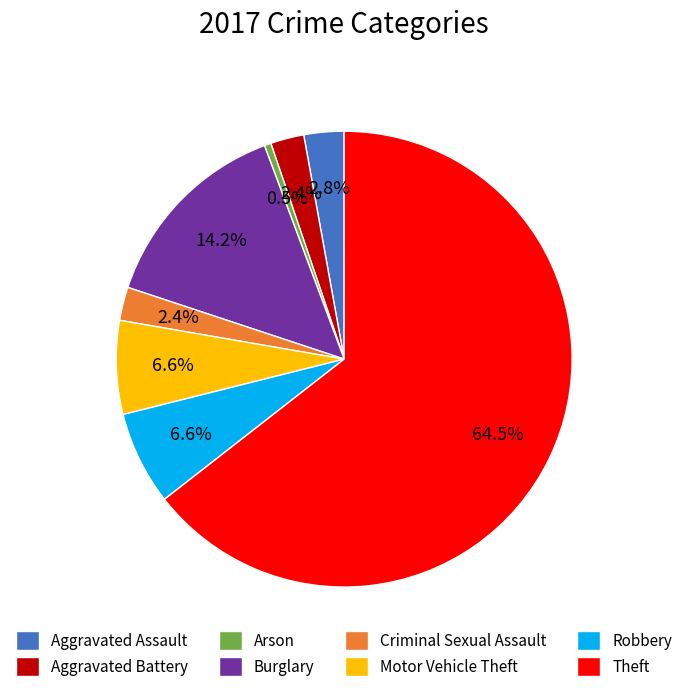

Is there any slice that represents more than half of the pie?

Yes